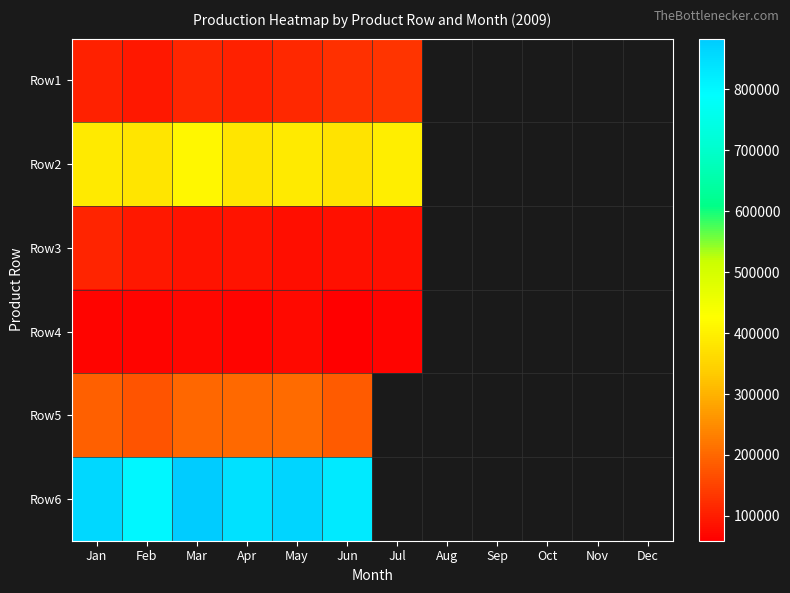

At which category is the sum across all series the highest?

Mar